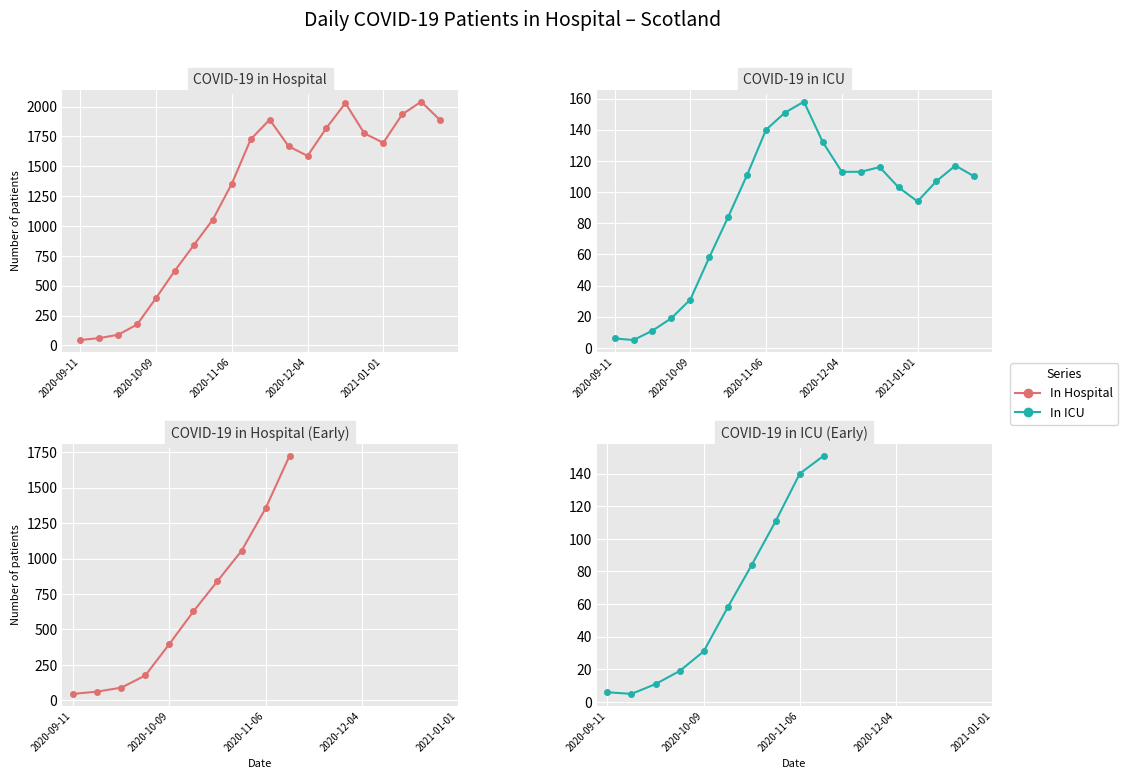

How many values in the in_icu series are below 110?

10